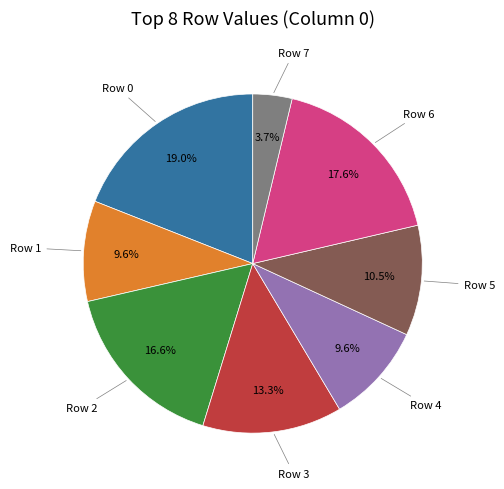

Is there any slice that represents more than half of the pie?

No